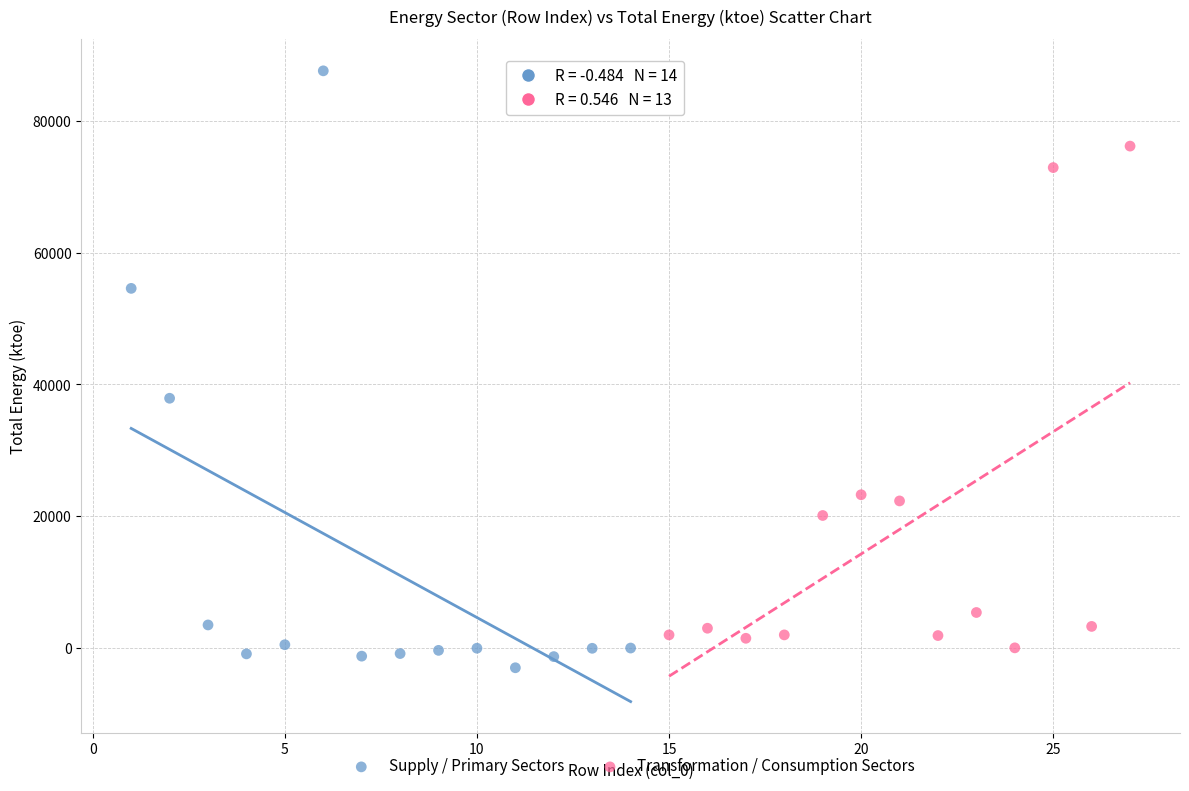

Which series contains the lowest Y value?

Supply / Primary Sectors